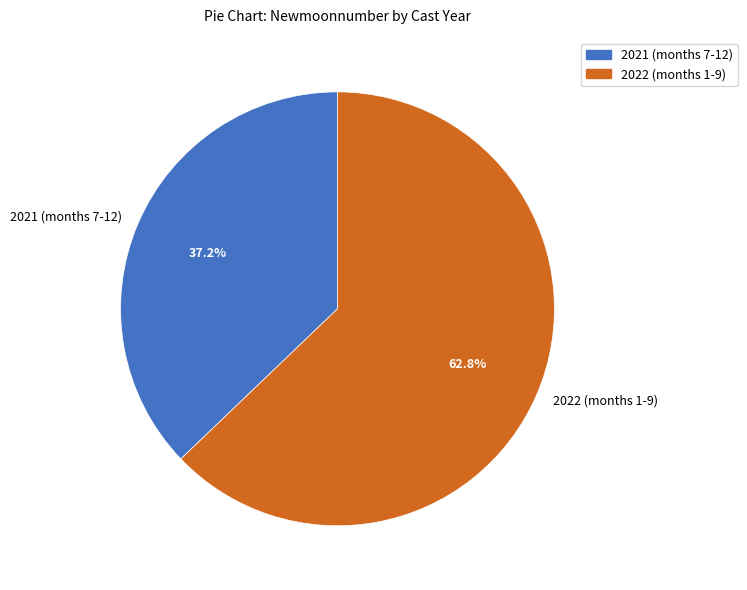

Rank the categories by value from highest to lowest.

2022 (months 1-9), 2021 (months 7-12)